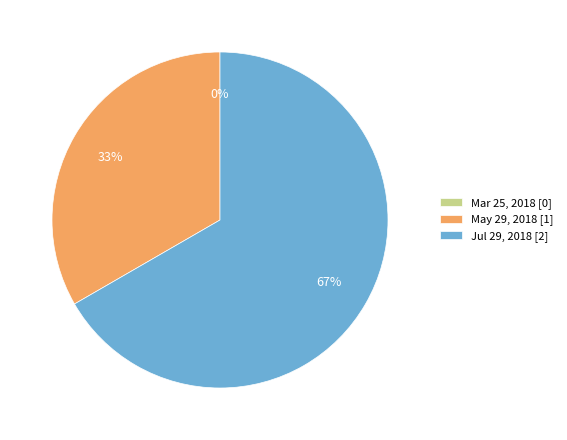

Is there any slice that represents more than half of the pie?

Yes